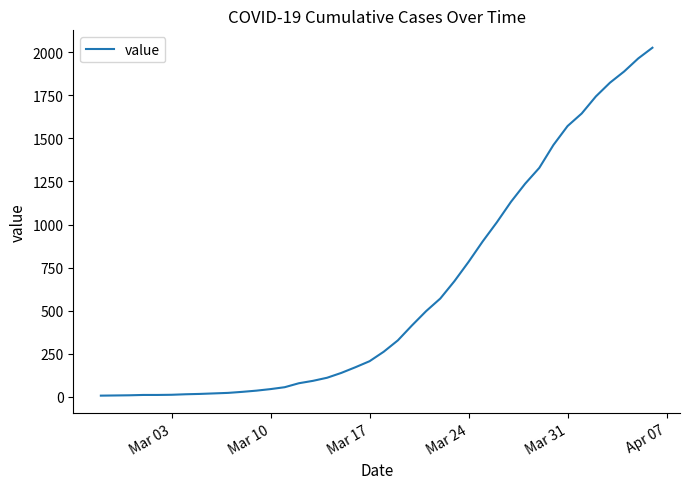

What is the difference between the maximum and minimum values?

2021